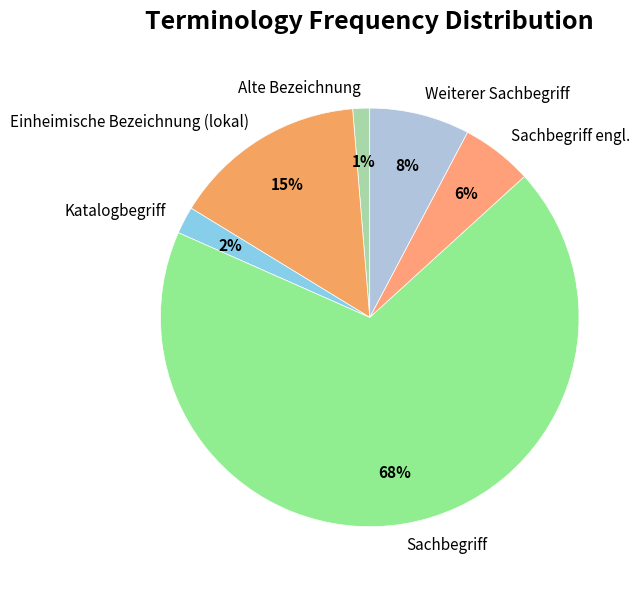

Does any single category account for the majority?

Yes